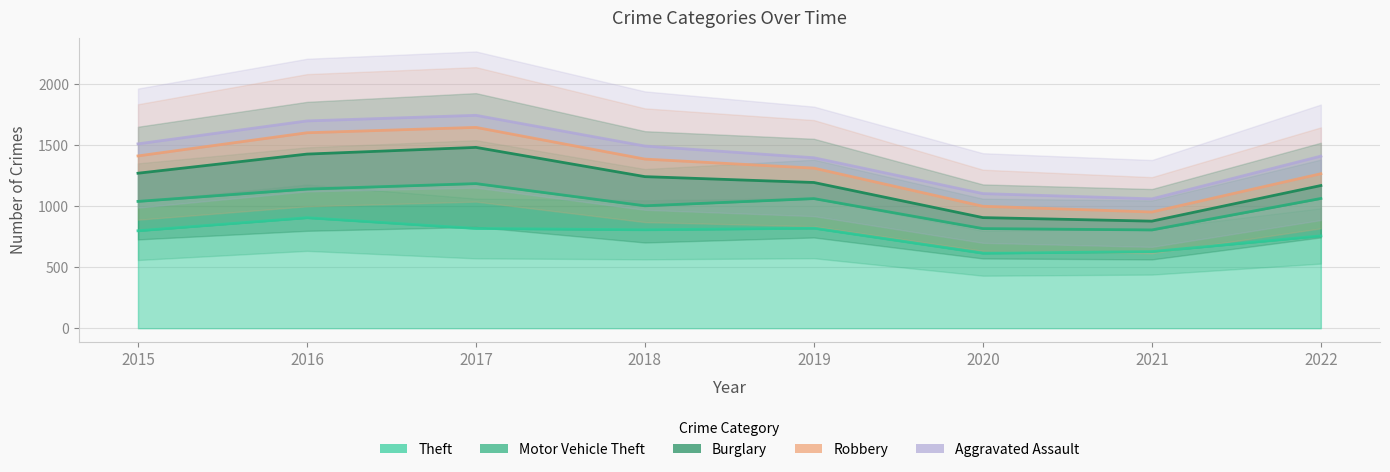

Which category has the highest value in the Aggravated Assault series?

2017